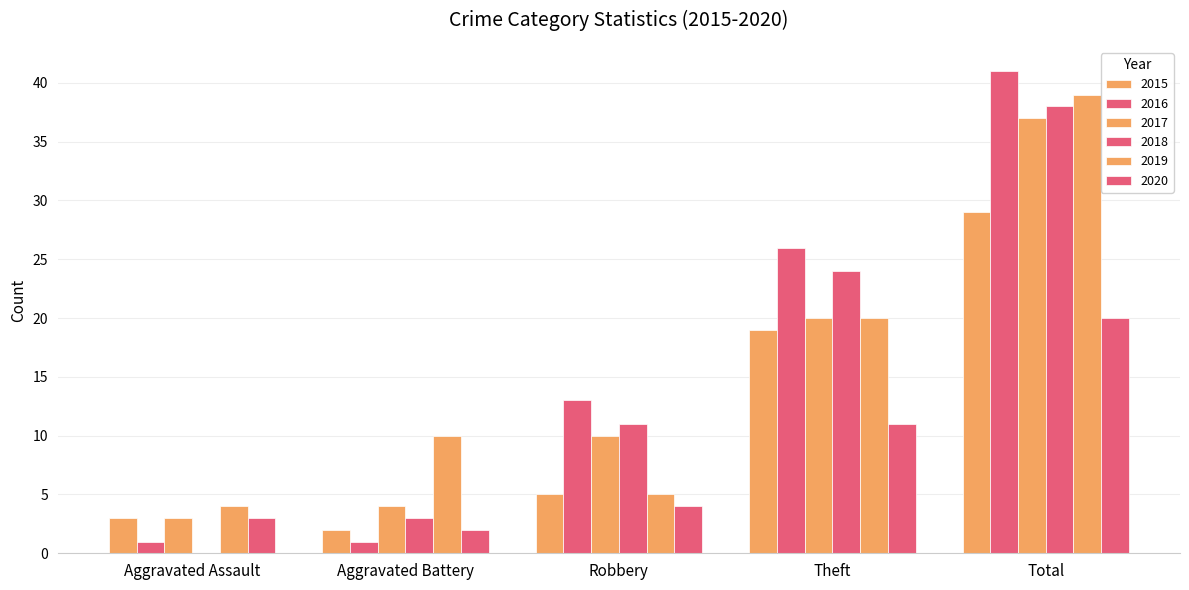

Count the number of categories in the chart.

5